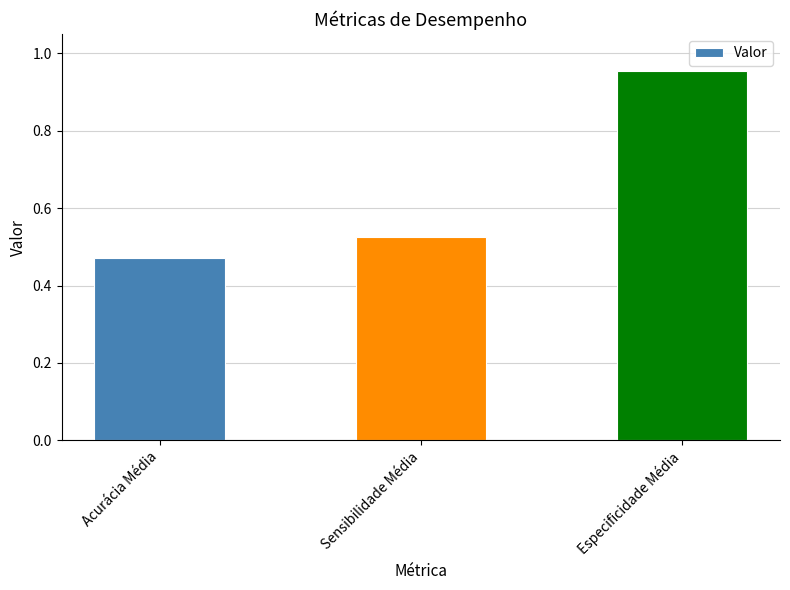

Is it true that the value at Especificidade Média is 1.4?

False